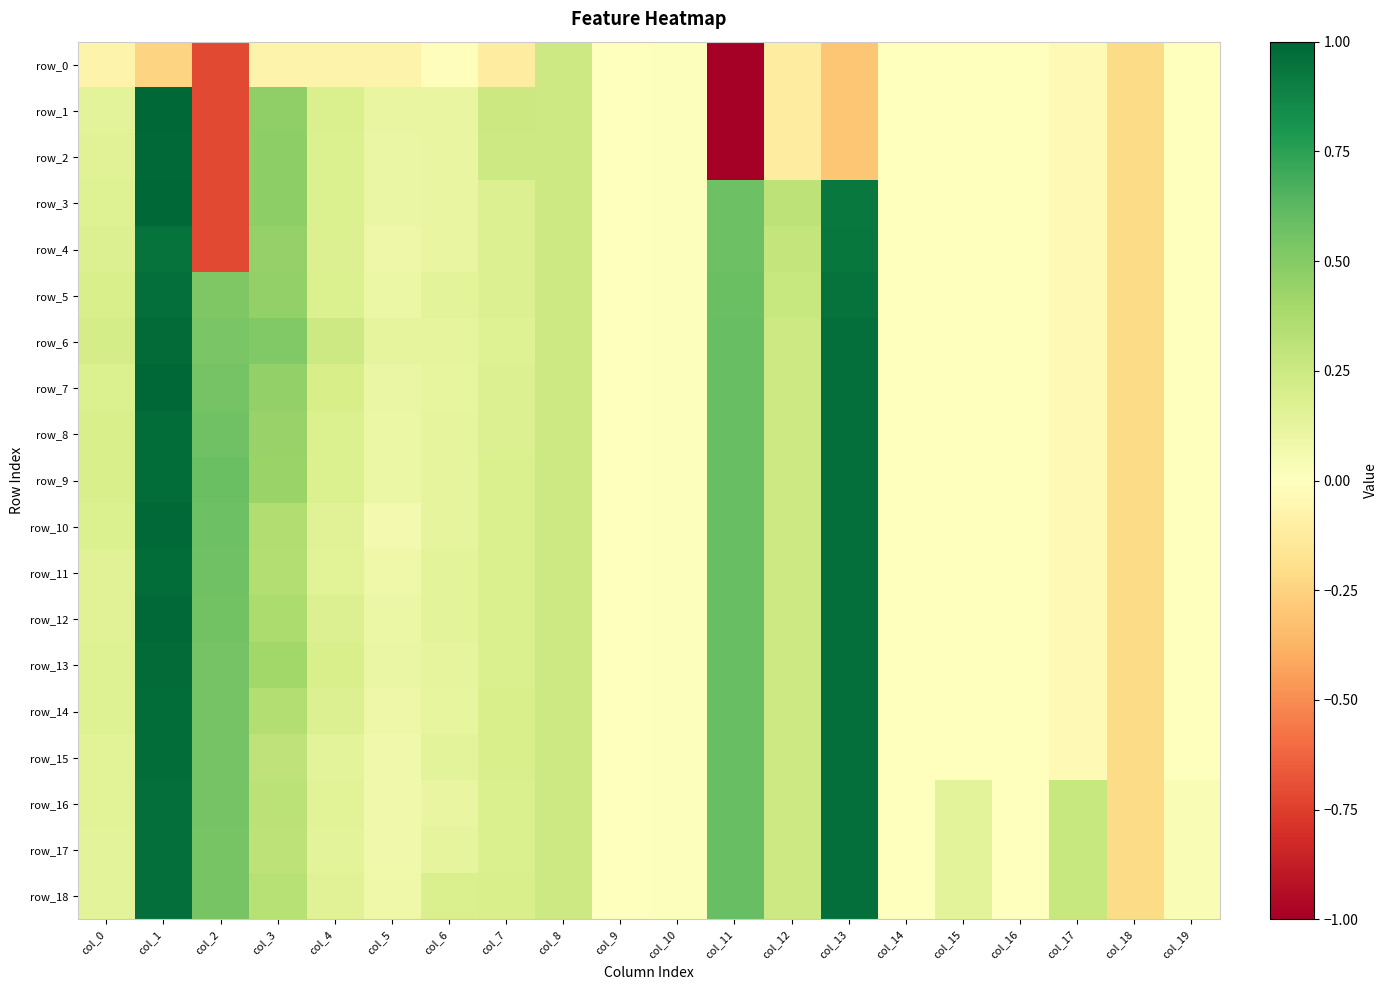

Reading left to right, what are all the values shown in this chart?

row_0: -0.1	-0.2	-0.7	-0.1	-0.1	-0.1	-0.0	-0.1	0.2	0.0	0.0	-5.1	-0.1	-0.3	-0.0	-0.0	-0.0	-0.0	-0.2	-0.0
row_1: 0.1	1.0	-0.7	0.5	0.2	0.1	0.1	0.2	0.2	0.0	0.0	-5.1	-0.1	-0.3	-0.0	-0.0	-0.0	-0.0	-0.2	-0.0
row_2: 0.2	1.0	-0.7	0.5	0.2	0.1	0.1	0.2	0.2	0.0	0.0	-5.1	-0.1	-0.3	-0.0	-0.0	-0.0	-0.0	-0.2	-0.0
row_3: 0.2	1.0	-0.7	0.5	0.2	0.1	0.1	0.2	0.2	0.0	0.0	0.6	0.3	0.9	-0.0	-0.0	-0.0	-0.0	-0.2	-0.0
row_4: 0.2	1.0	-0.7	0.5	0.2	0.1	0.1	0.2	0.2	0.0	0.0	0.6	0.3	0.9	-0.0	-0.0	-0.0	-0.0	-0.2	-0.0
row_5: 0.2	1.0	0.5	0.5	0.2	0.1	0.1	0.2	0.2	0.0	0.0	0.6	0.3	1.0	-0.0	-0.0	-0.0	-0.0	-0.2	-0.0
row_6: 0.2	1.0	0.5	0.5	0.2	0.1	0.1	0.2	0.2	0.0	0.0	0.6	0.2	1.0	-0.0	-0.0	-0.0	-0.0	-0.2	-0.0
row_7: 0.2	1.0	0.5	0.5	0.2	0.1	0.1	0.2	0.2	0.0	0.0	0.6	0.2	1.0	-0.0	-0.0	-0.0	-0.0	-0.2	-0.0
row_8: 0.2	1.0	0.6	0.4	0.2	0.1	0.1	0.2	0.2	0.0	0.0	0.6	0.2	1.0	-0.0	-0.0	-0.0	-0.0	-0.2	-0.0
row_9: 0.2	1.0	0.6	0.4	0.2	0.1	0.1	0.2	0.2	0.0	0.0	0.6	0.2	1.0	-0.0	-0.0	-0.0	-0.0	-0.2	-0.0
row_10: 0.2	1.0	0.6	0.4	0.2	0.1	0.1	0.2	0.2	0.0	0.0	0.6	0.2	1.0	-0.0	-0.0	-0.0	-0.0	-0.2	-0.0
row_11: 0.2	1.0	0.6	0.3	0.2	0.1	0.1	0.2	0.2	0.0	0.0	0.6	0.2	1.0	-0.0	-0.0	-0.0	-0.0	-0.2	-0.0
row_12: 0.2	1.0	0.6	0.4	0.2	0.1	0.1	0.2	0.2	0.0	0.0	0.6	0.2	1.0	-0.0	-0.0	-0.0	-0.0	-0.2	-0.0
row_13: 0.2	1.0	0.6	0.4	0.2	0.1	0.1	0.2	0.2	0.0	0.0	0.6	0.2	1.0	-0.0	-0.0	-0.0	-0.0	-0.2	-0.0
row_14: 0.2	1.0	0.6	0.3	0.2	0.1	0.1	0.2	0.2	0.0	0.0	0.6	0.2	1.0	-0.0	-0.0	-0.0	-0.0	-0.2	-0.0
row_15: 0.2	1.0	0.5	0.3	0.1	0.1	0.1	0.2	0.2	0.0	0.0	0.6	0.2	1.0	-0.0	-0.0	-0.0	-0.0	-0.2	-0.0
row_16: 0.2	1.0	0.5	0.3	0.2	0.1	0.1	0.2	0.2	0.0	0.0	0.6	0.2	1.0	-0.0	0.1	-0.0	0.3	-0.2	0.0
row_17: 0.1	1.0	0.5	0.3	0.1	0.1	0.1	0.2	0.2	0.0	0.0	0.6	0.2	1.0	-0.0	0.1	-0.0	0.3	-0.2	0.0
row_18: 0.1	1.0	0.5	0.3	0.2	0.1	0.2	0.2	0.2	0.0	0.0	0.6	0.2	1.0	-0.0	0.1	-0.0	0.3	-0.2	0.0